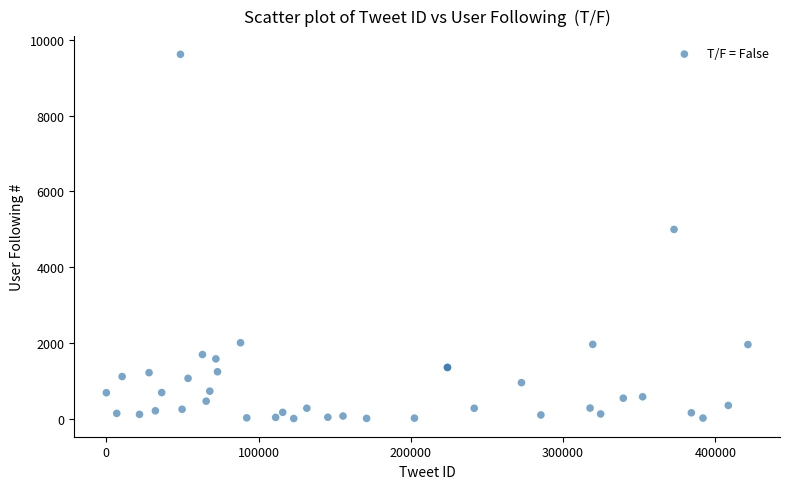

What Y value in the scatter plot is closest to 4812?

4997